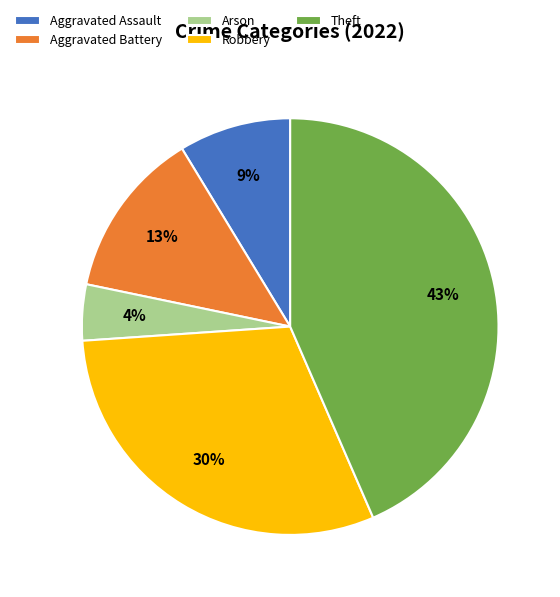

To the nearest percent, what is the difference between the Theft and Arson slice percentages?

39%